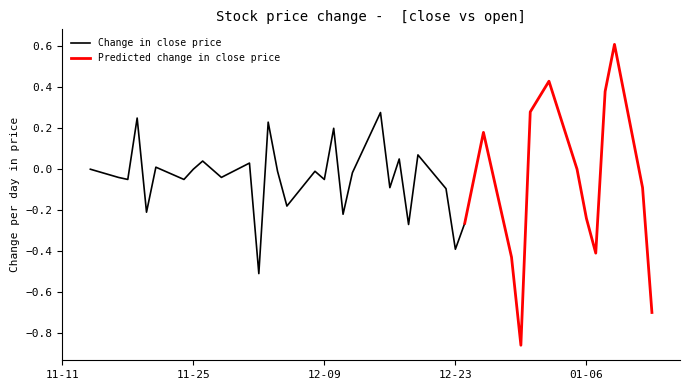

What is the minimum value for Change in close price?

-0.5